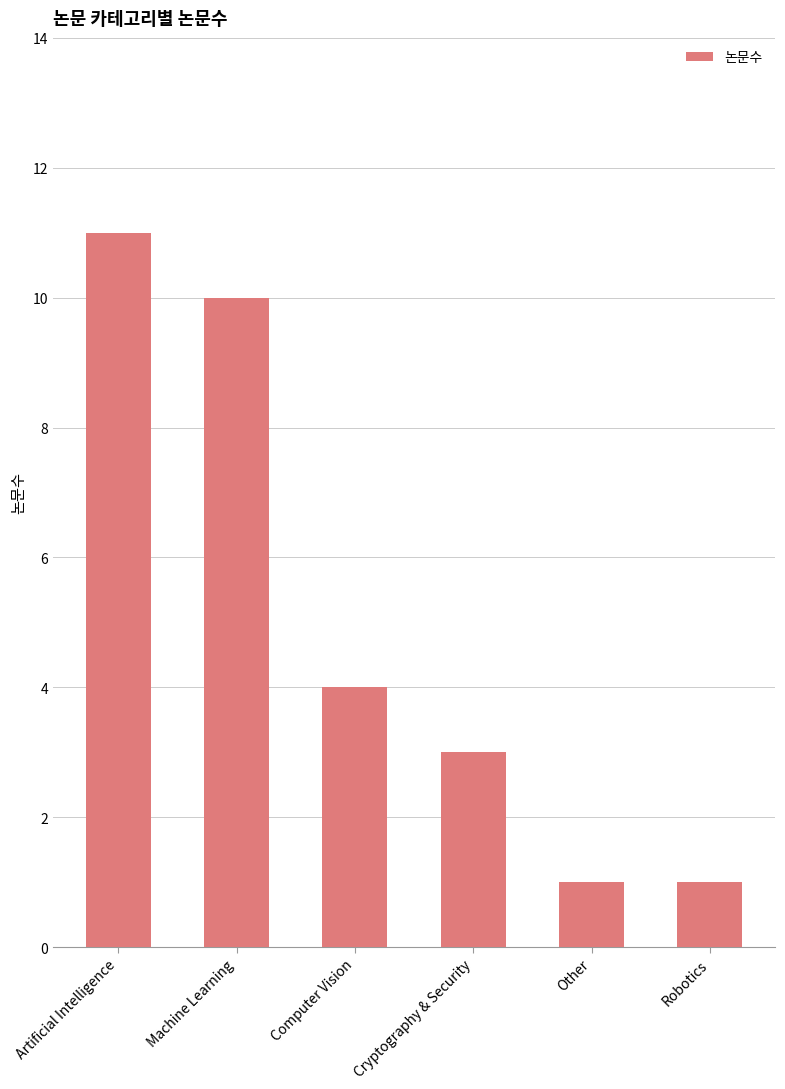

Which category has the highest value across all series?

Artificial Intelligence